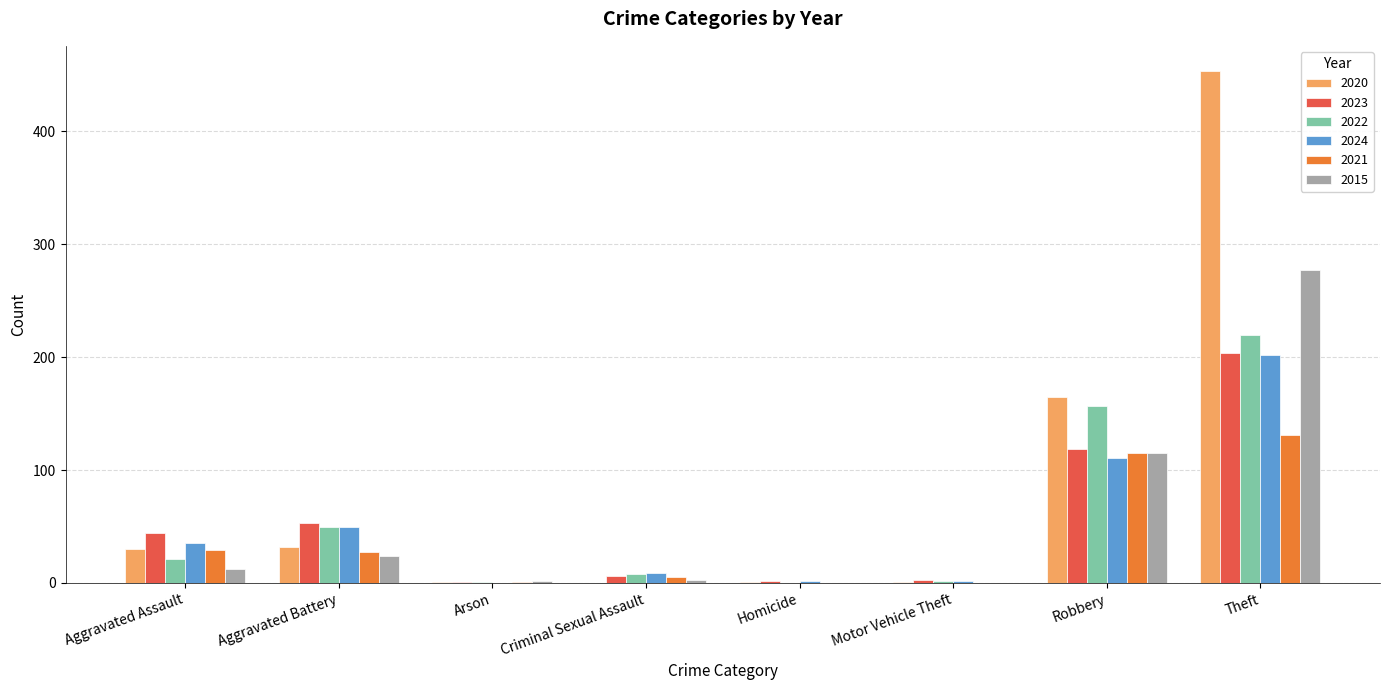

What is the total value across all series at Aggravated Battery?

236